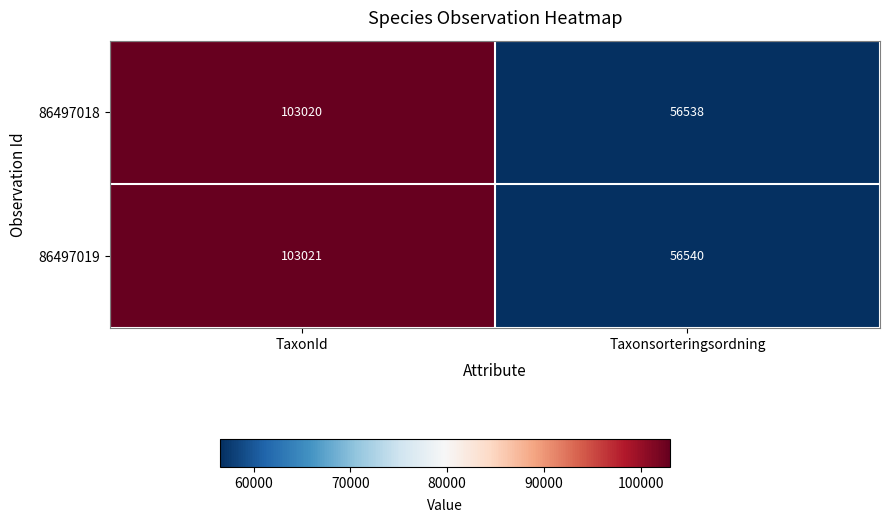

Count the number of categories in the chart.

2